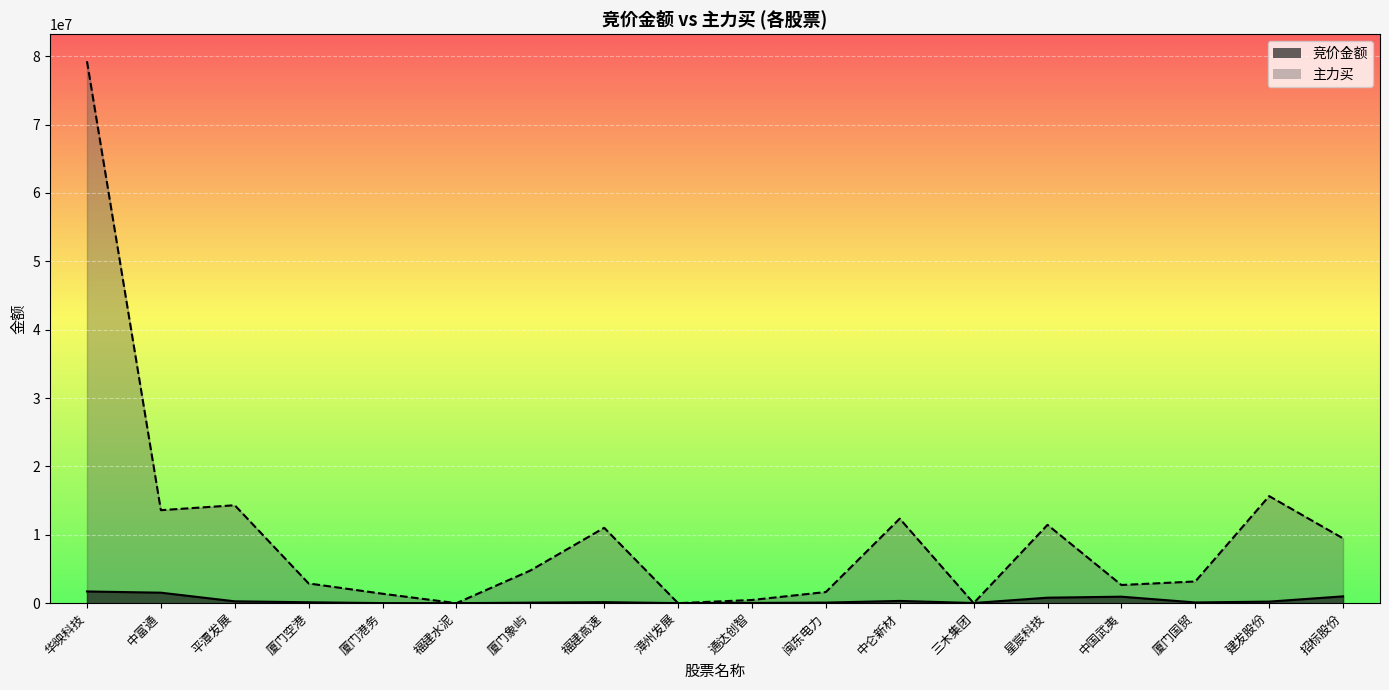

True or false: 主力买 has a value of -51699378 at 漳州发展.

False